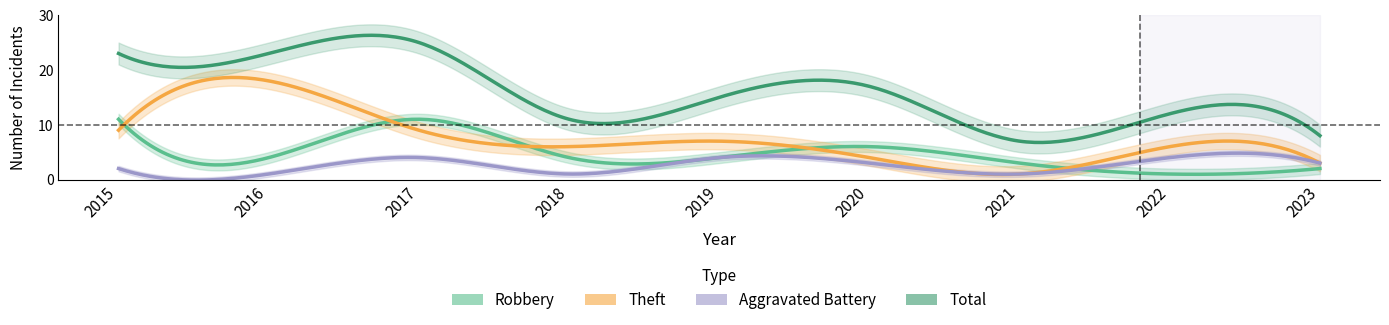

What is the value of the Total point at the 3rd from the left?

25